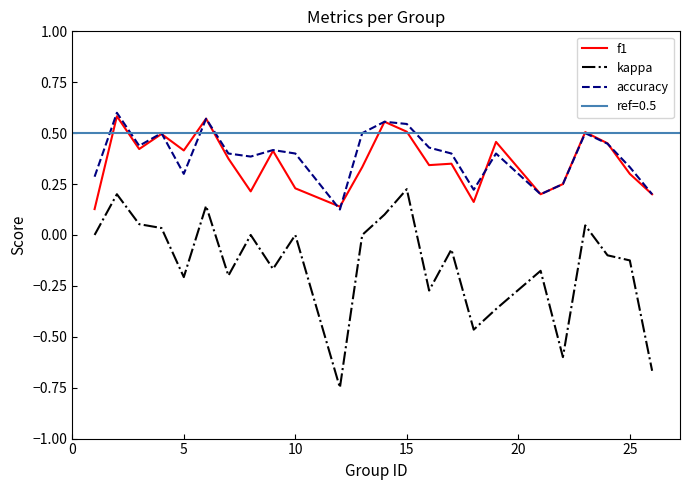

True or false: f1 and kappa intersect in this chart.

False